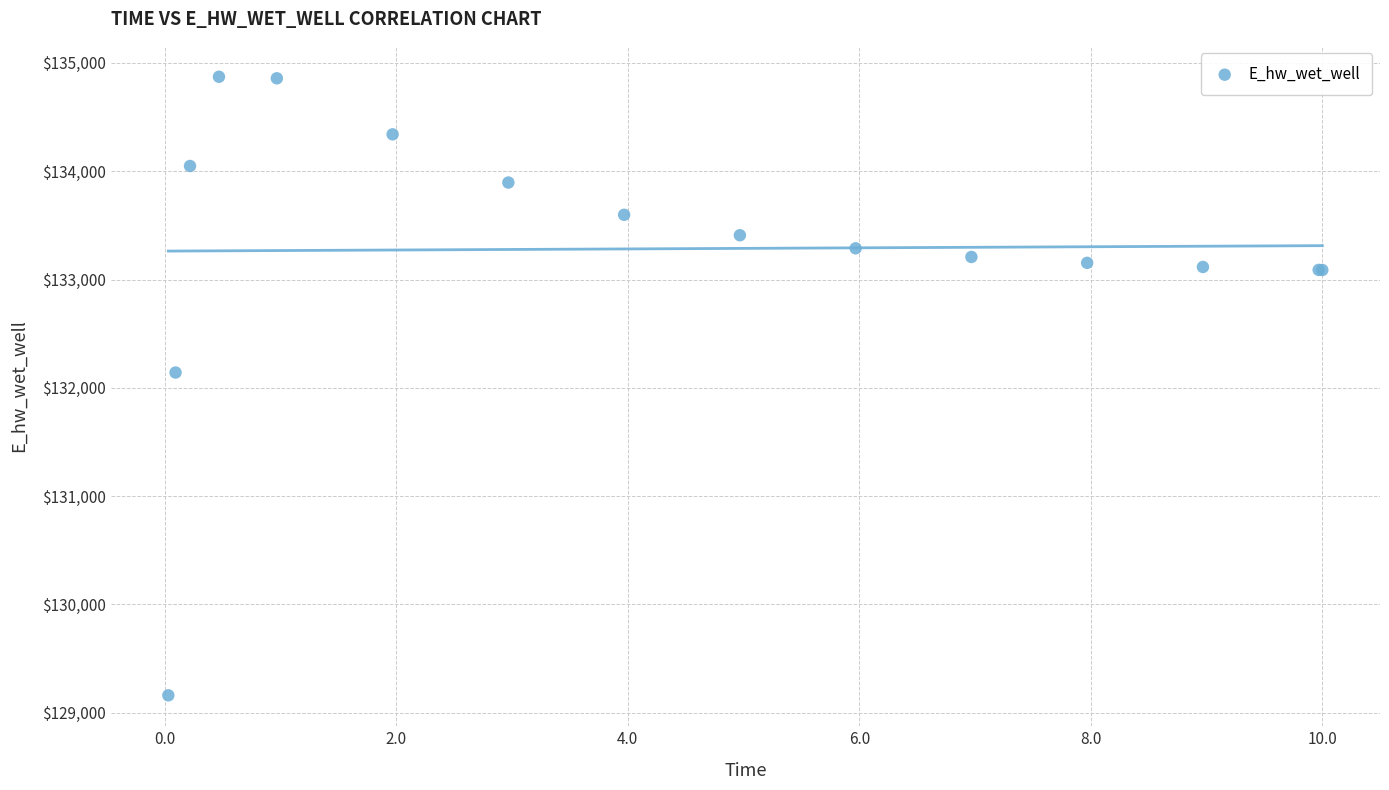

What Y value in the scatter plot is closest to 132016?

132141.4